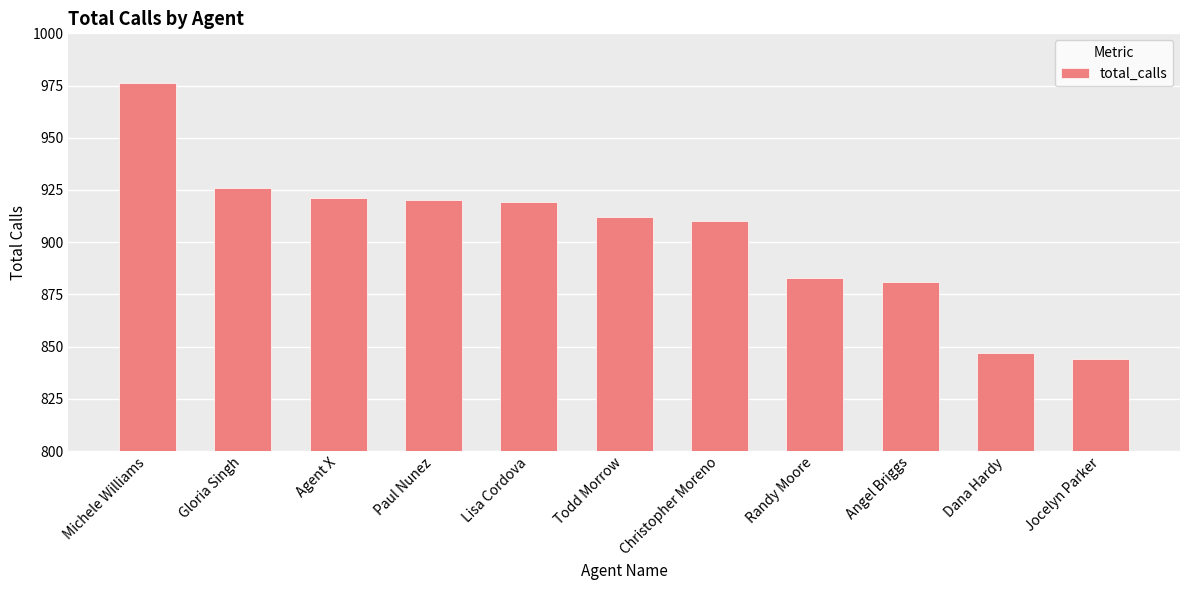

Approximately how many times larger is the value at Randy Moore compared to Jocelyn Parker?

1.0